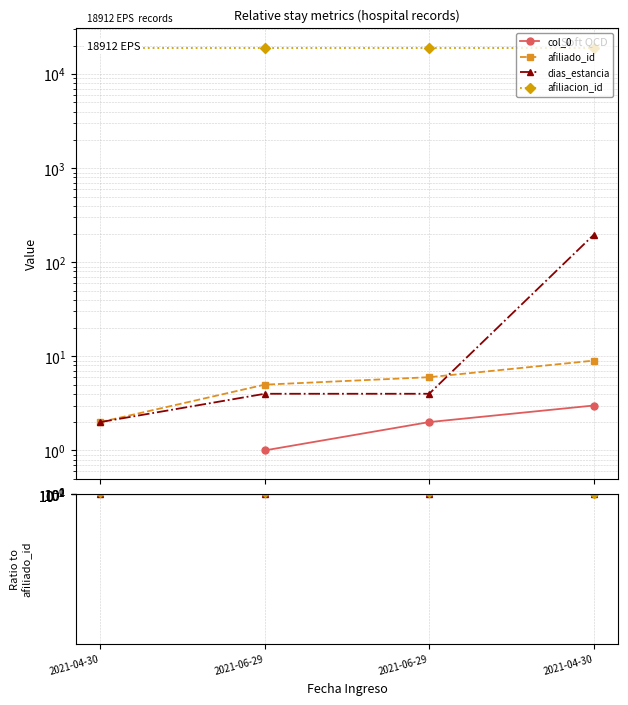

True or false: dias_estancia has more than 1 interior local peaks.

False